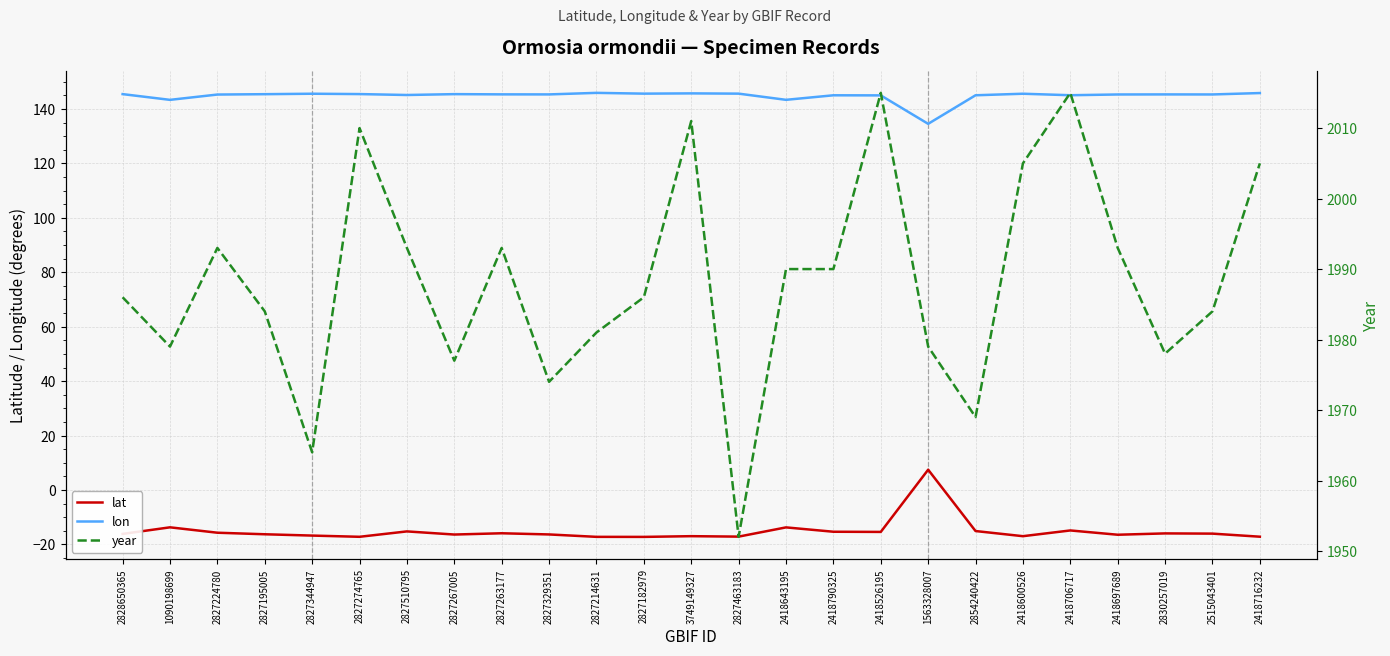

True or false: year has a value of 2957.3 at 2827329351.

False